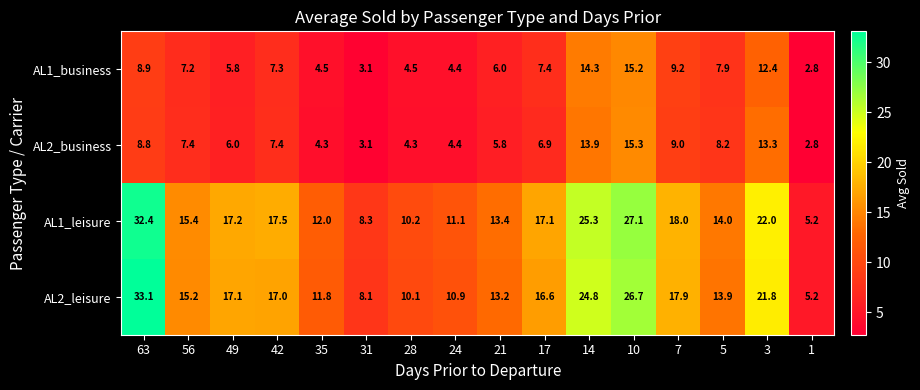

What is the sum of all AL2_leisure values?

263.4